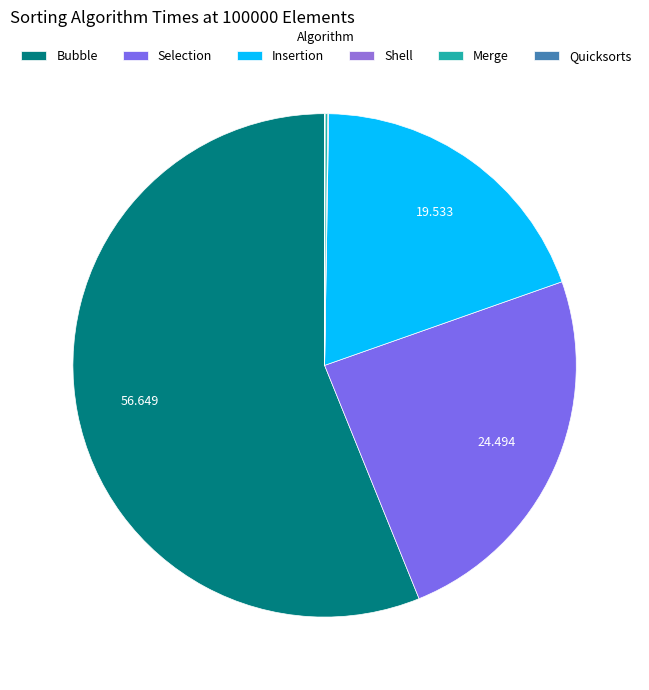

Rank the categories by value from lowest to highest.

Quicksorts, Shell, Merge, Insertion, Selection, Bubble